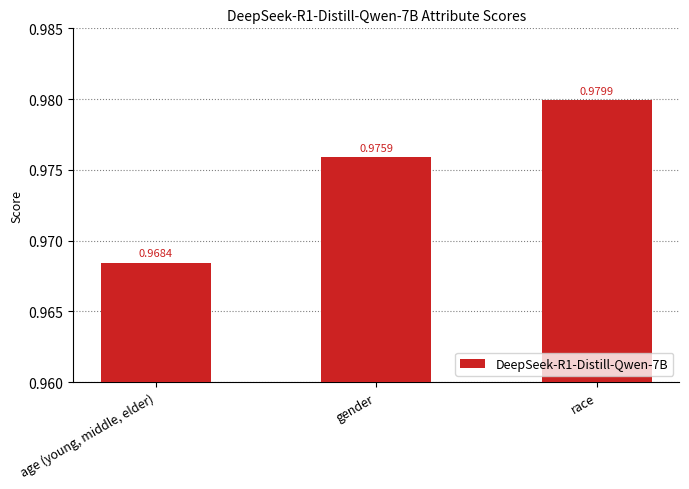

What is the label of the 3rd bar from the left?

race